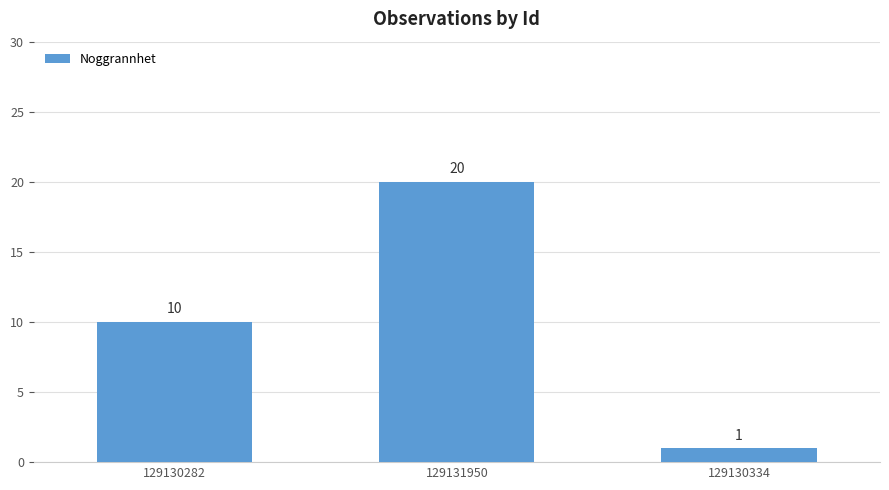

What is the average value?

10